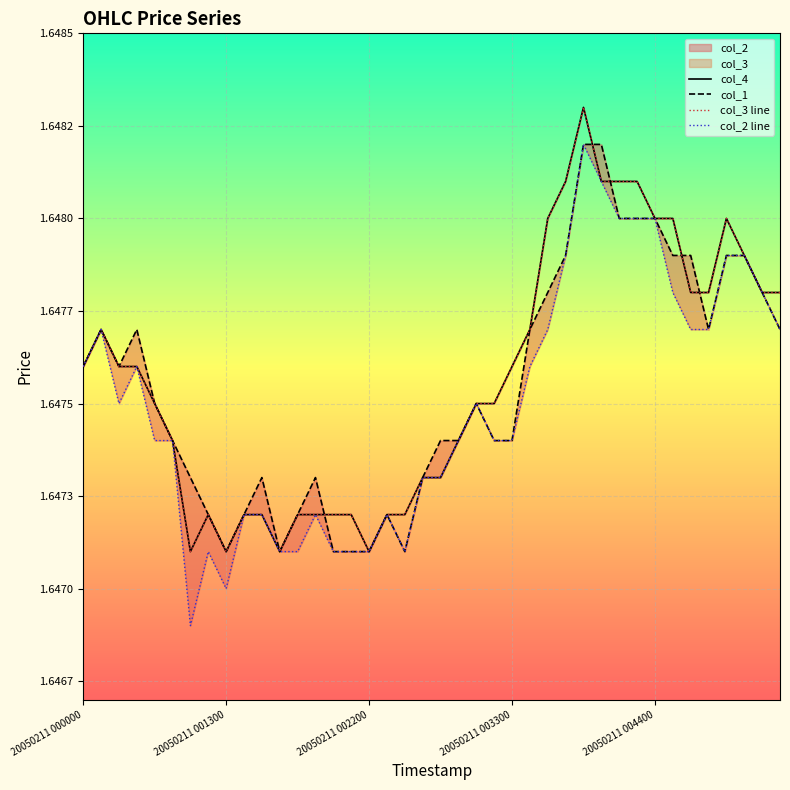

What is the average value of the col_3 line series?

1.6